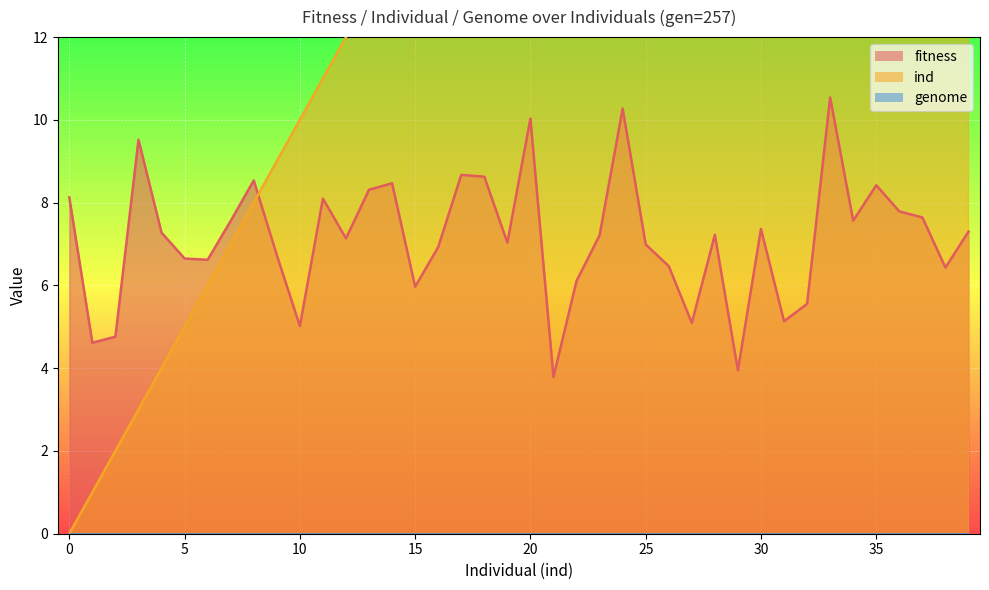

Is it true that fitness equals 10.5 at 33?

True